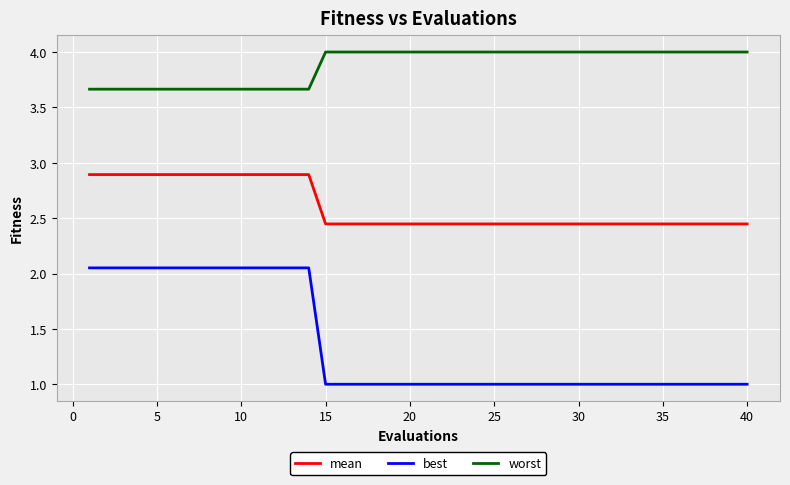

What is the greatest value displayed?

4.0